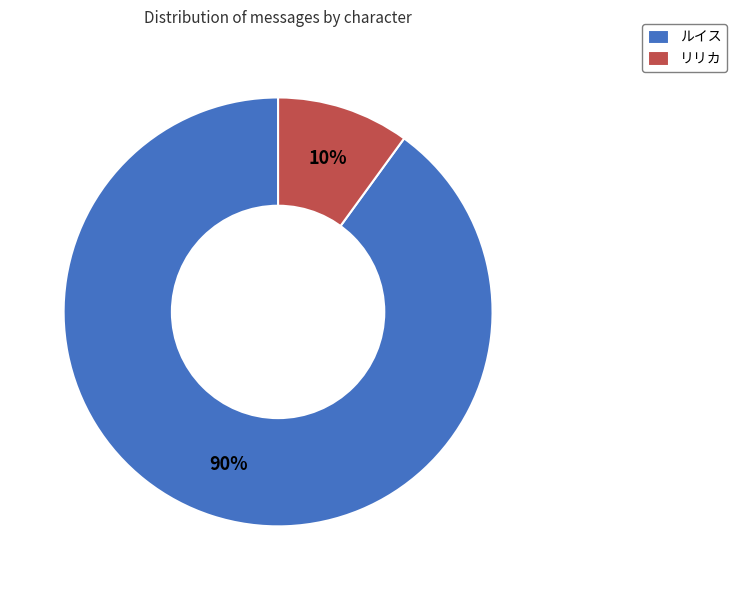

The ルイス slice represents 90% of the pie. True or false?

True